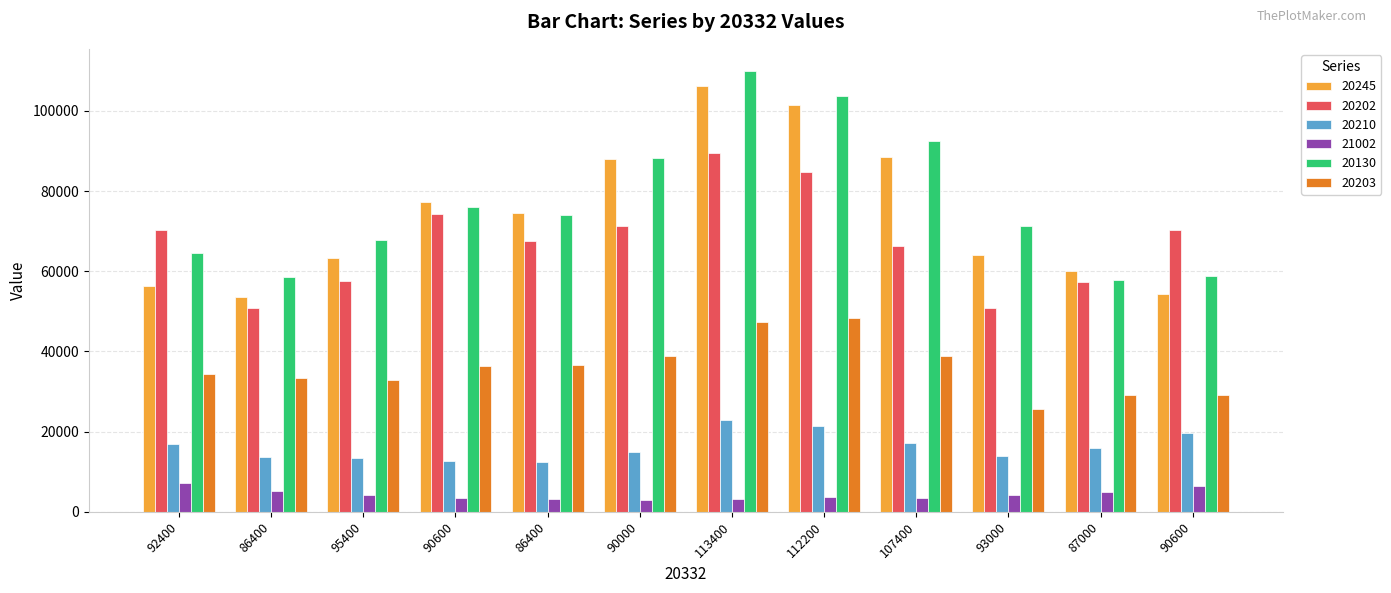

Count the number of data series in this chart.

6